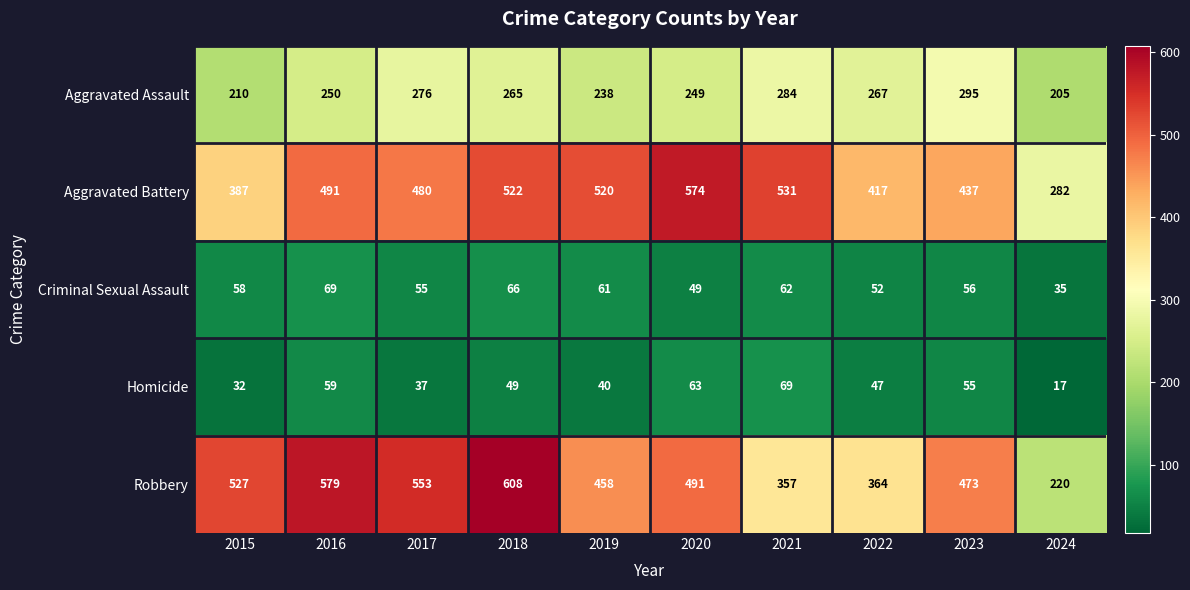

At how many categories does at least one series exceed 145?

10